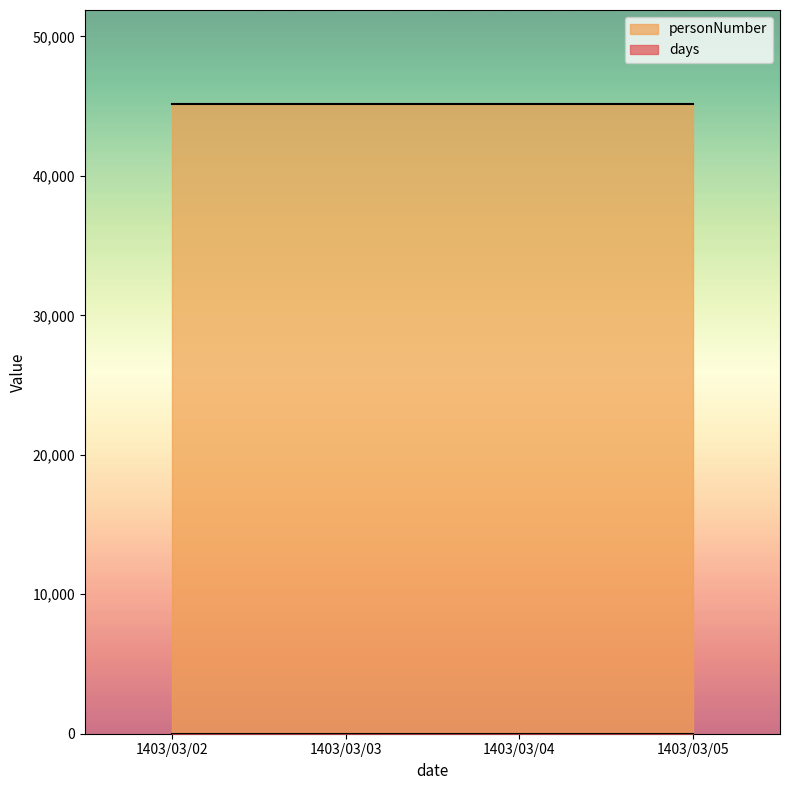

True or false: days and personNumber intersect in this chart.

False